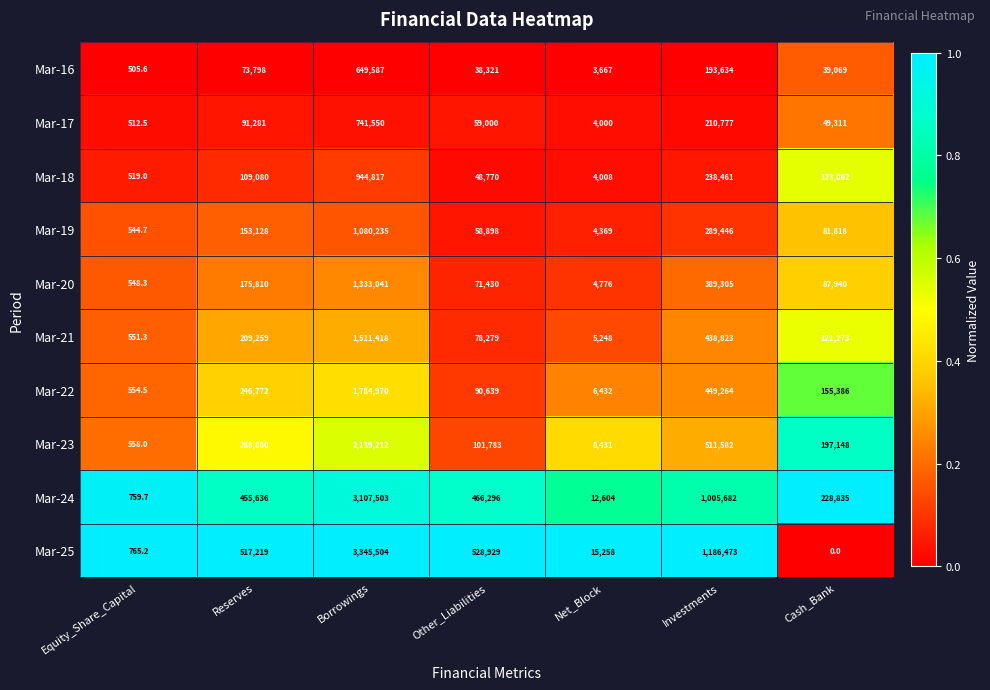

List the series in order of their peak value, lowest first.

Mar-16, Mar-17, Mar-18, Mar-19, Mar-20, Mar-21, Mar-22, Mar-23, Mar-24, Mar-25